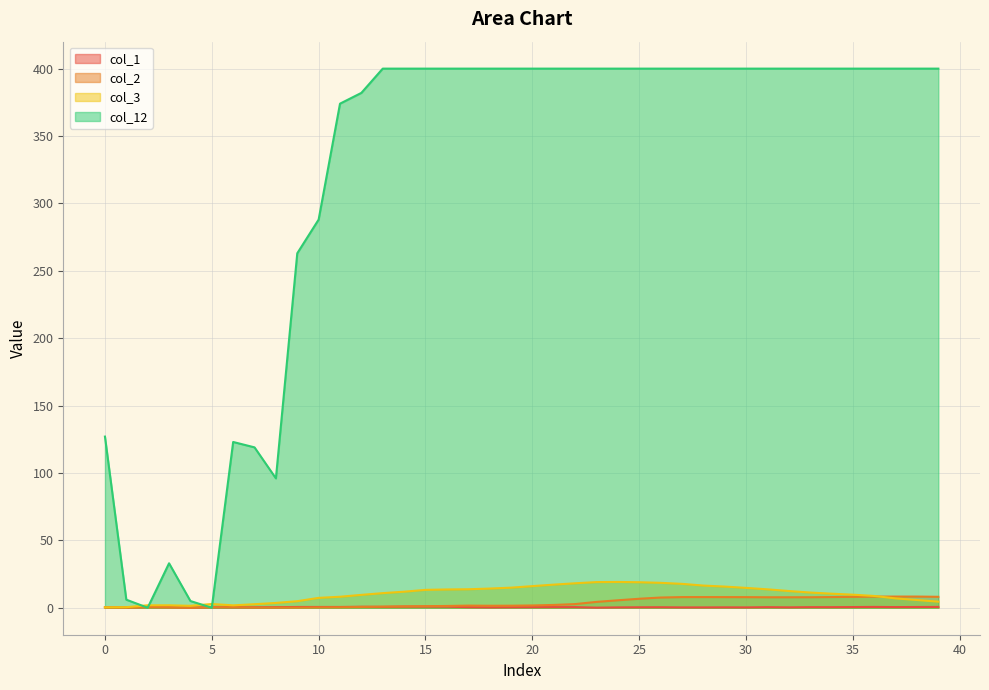

Which series has the largest range (max minus min)?

col_12